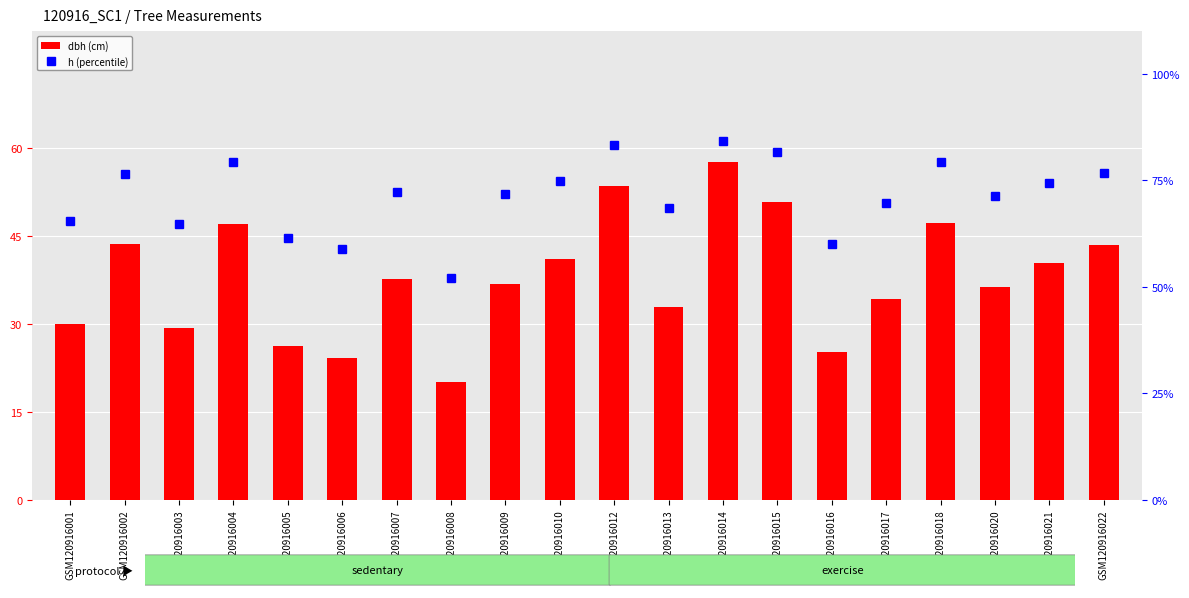

Where is dbh nearest to the value 38?

GSM120916007